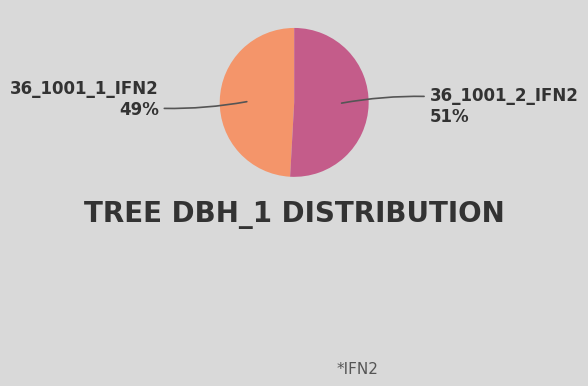

To the nearest percent, what is the average slice percentage?

50%